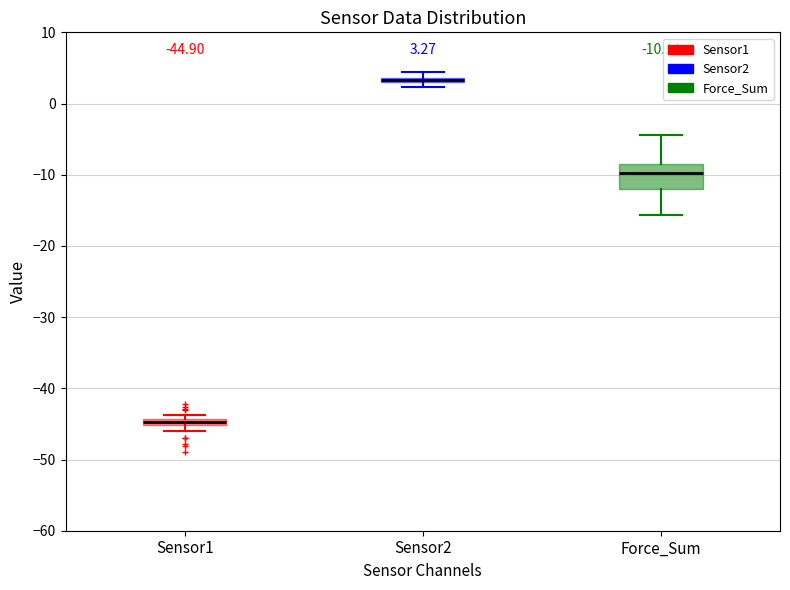

Which box is the tallest, from its lower edge to its upper edge?

Force_Sum